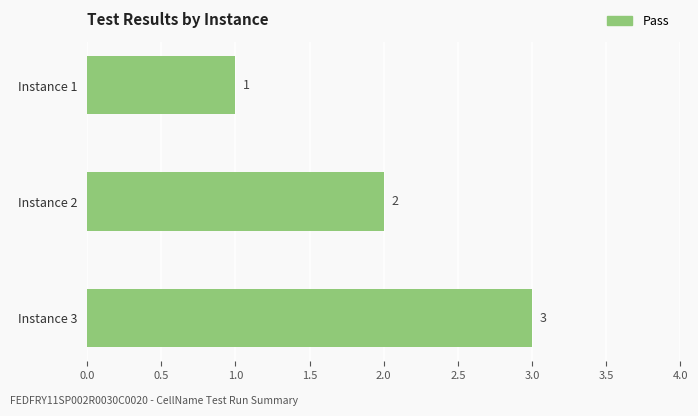

Rank the categories by value from highest to lowest.

Instance 3, Instance 2, Instance 1